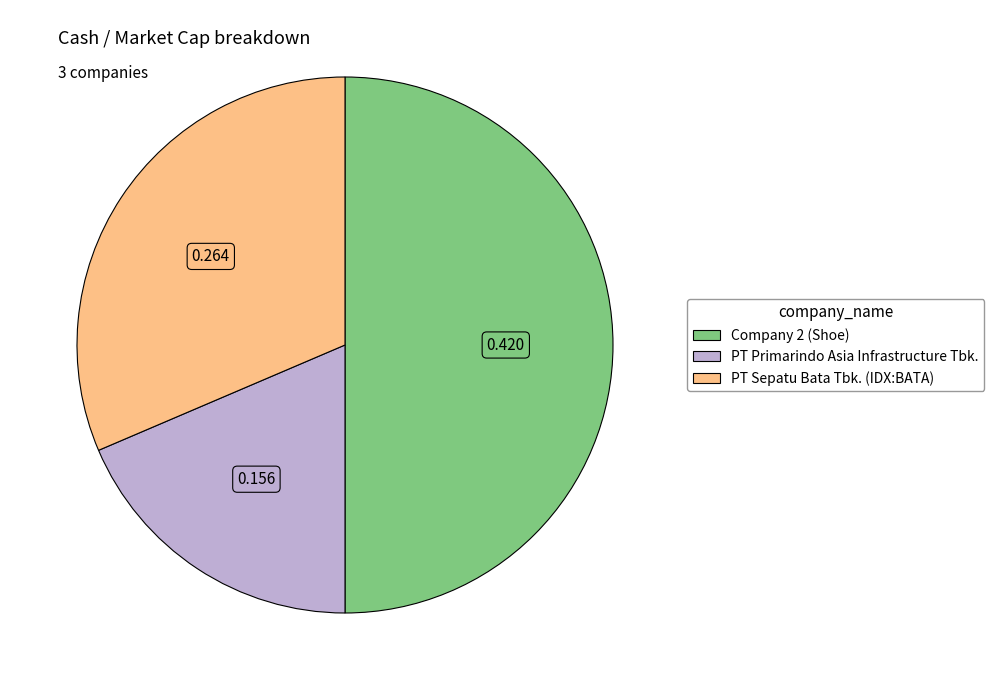

Is PT Sepatu Bata Tbk. (IDX:BATA) the majority of the pie?

No